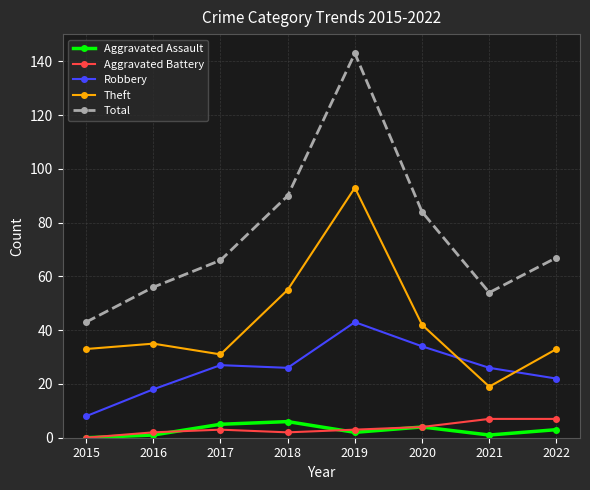

Read the Aggravated Assault value at 2022.

3